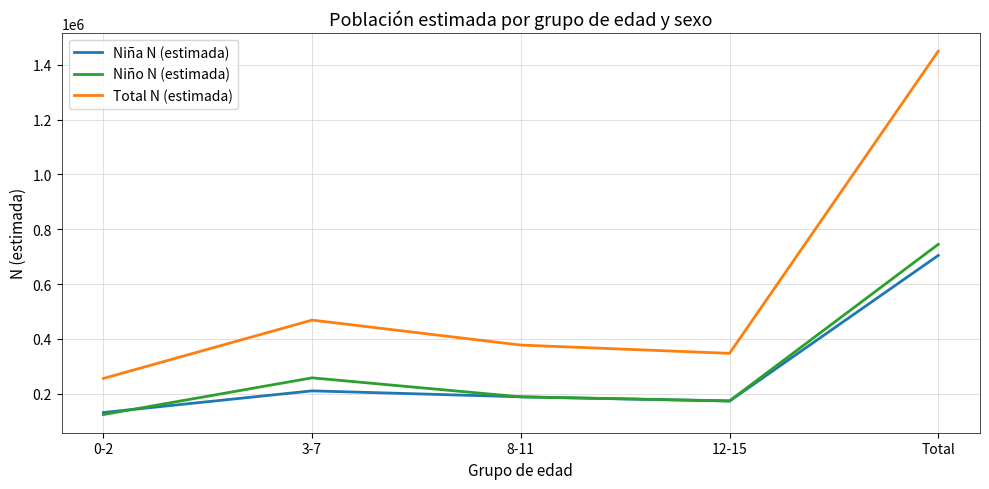

True or false: Niño N (estimada) and Total N (estimada) cross at least once.

False